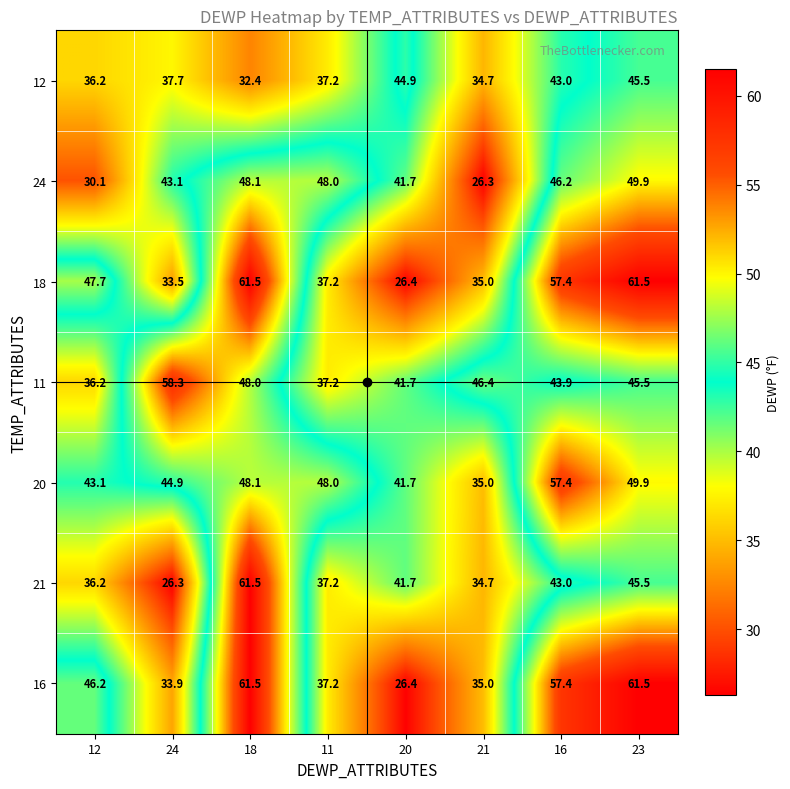

What is the minimum value shown in the chart?

26.3